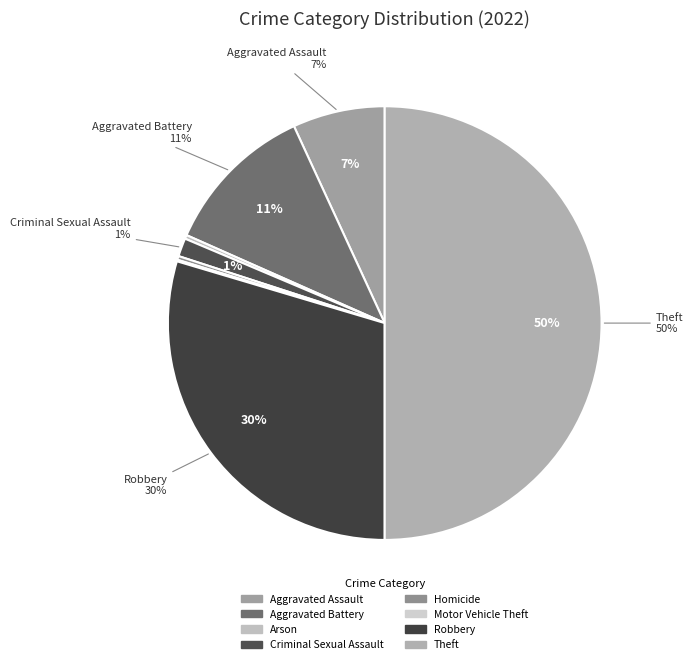

How many segments does this pie chart have?

8